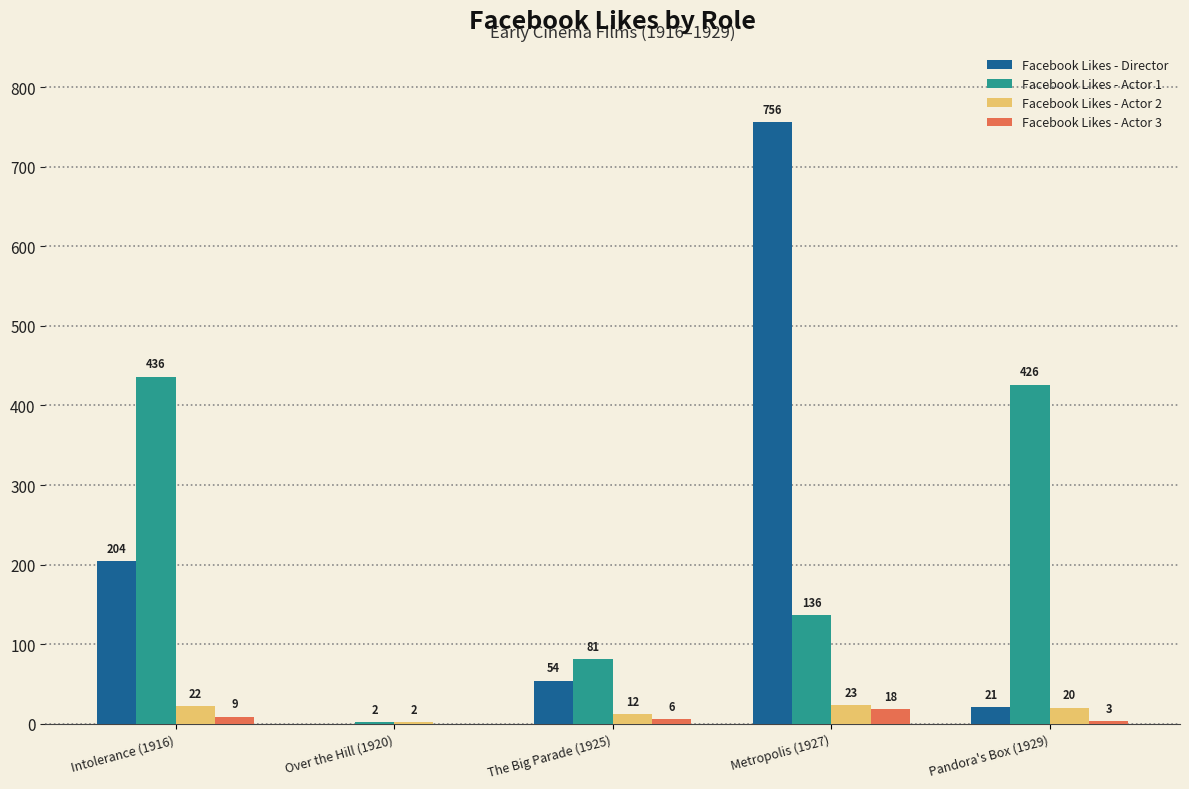

Which series has the largest range (max minus min)?

Facebook Likes - Director